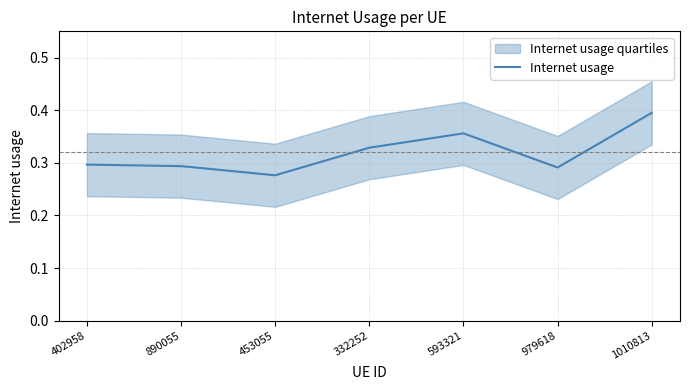

Where is the first local maximum?

593321